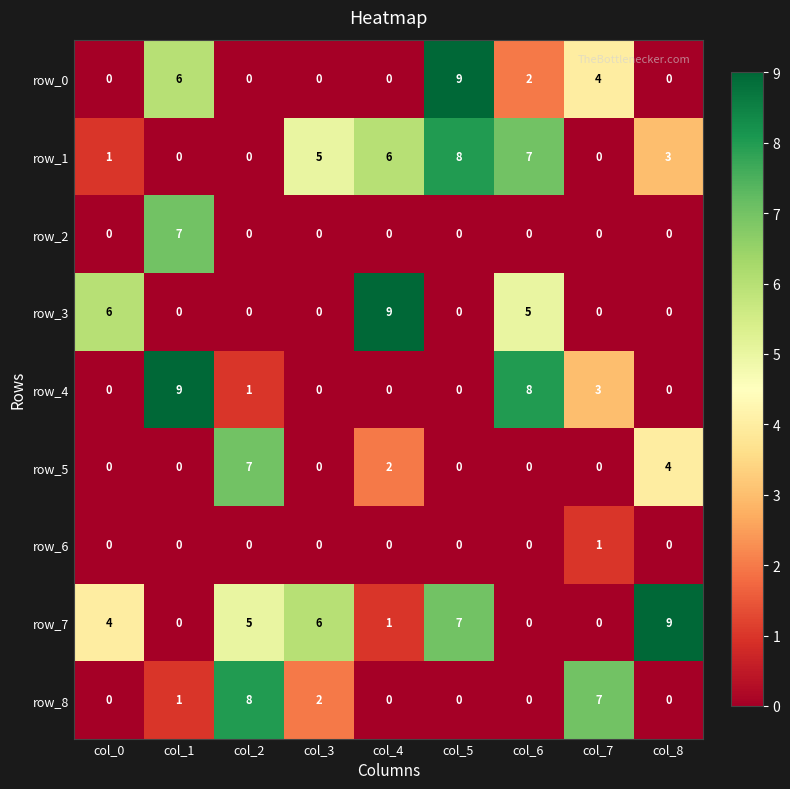

How many positive values does the row_0 series have?

4